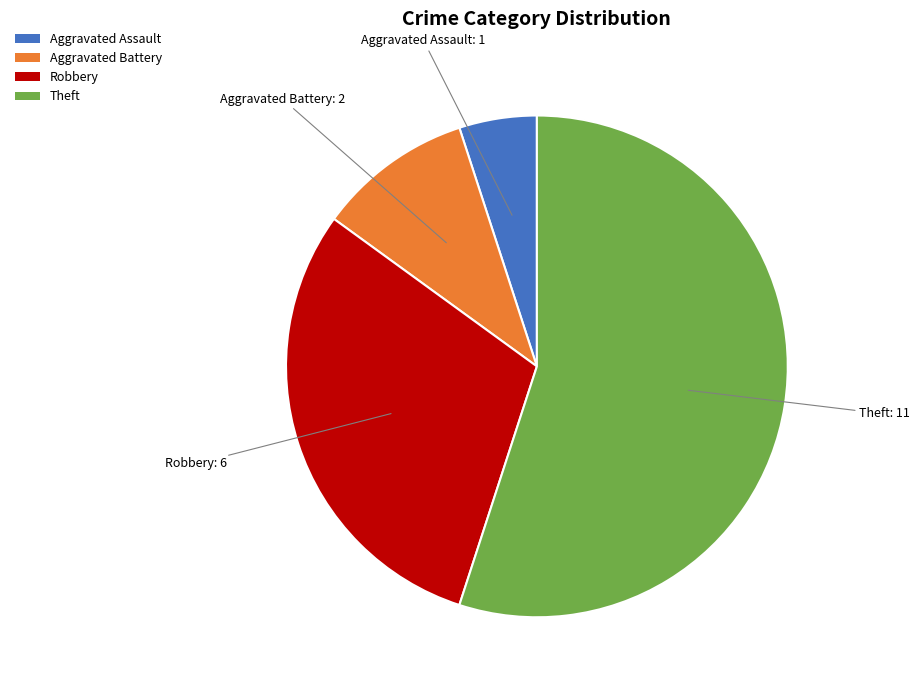

How many segments does this pie chart have?

4